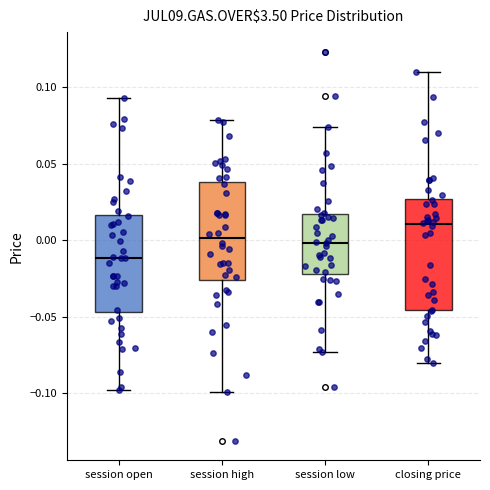

Which box has the lowest median line?

session open